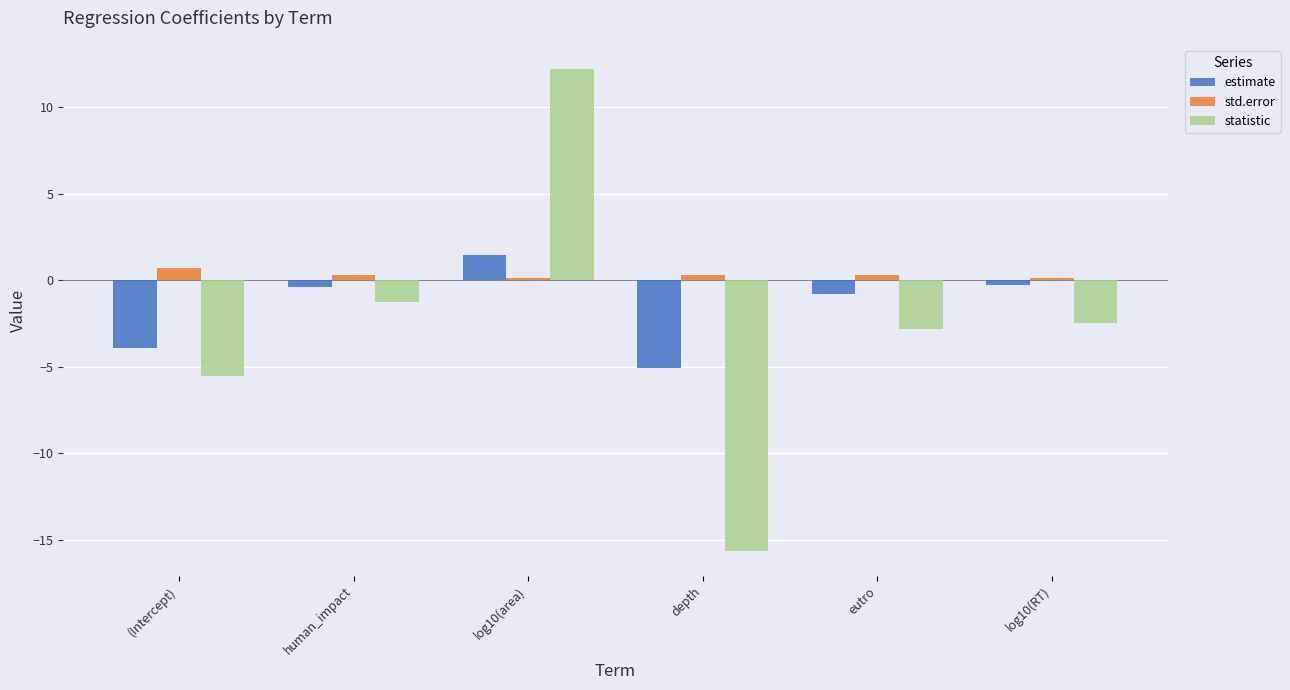

The value of estimate at (Intercept) is -3.9. True or false?

True